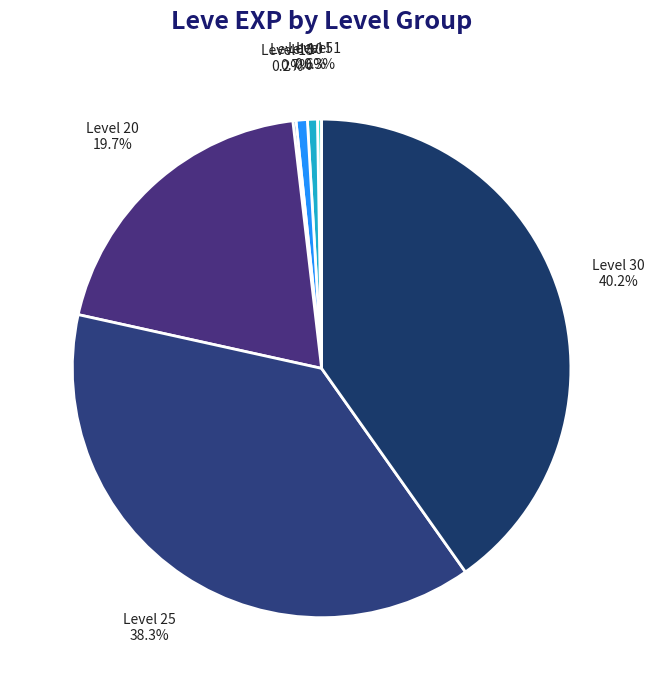

Is there any slice that represents more than half of the pie?

No